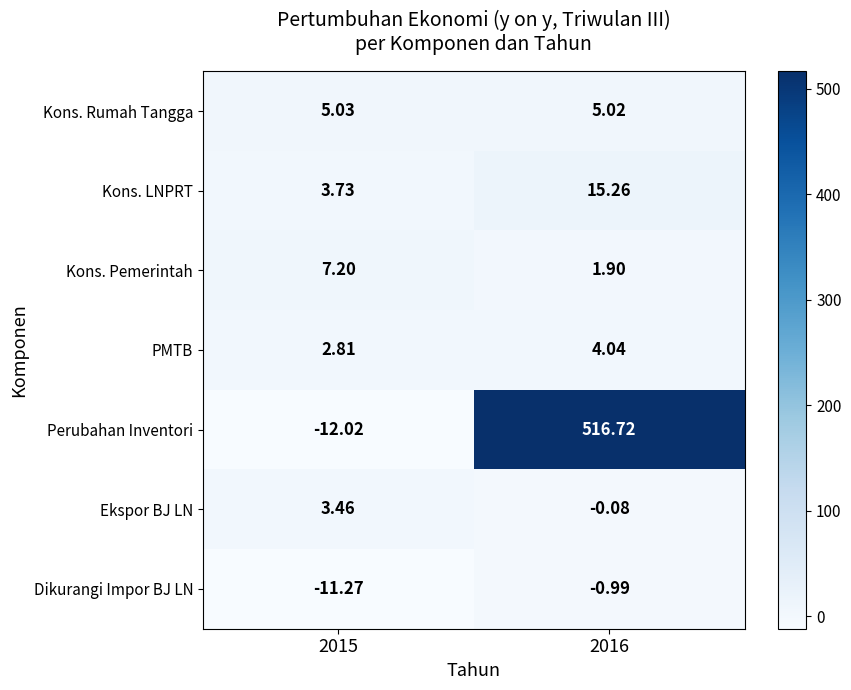

What is the spread (max minus min) of values at 2016?

517.7